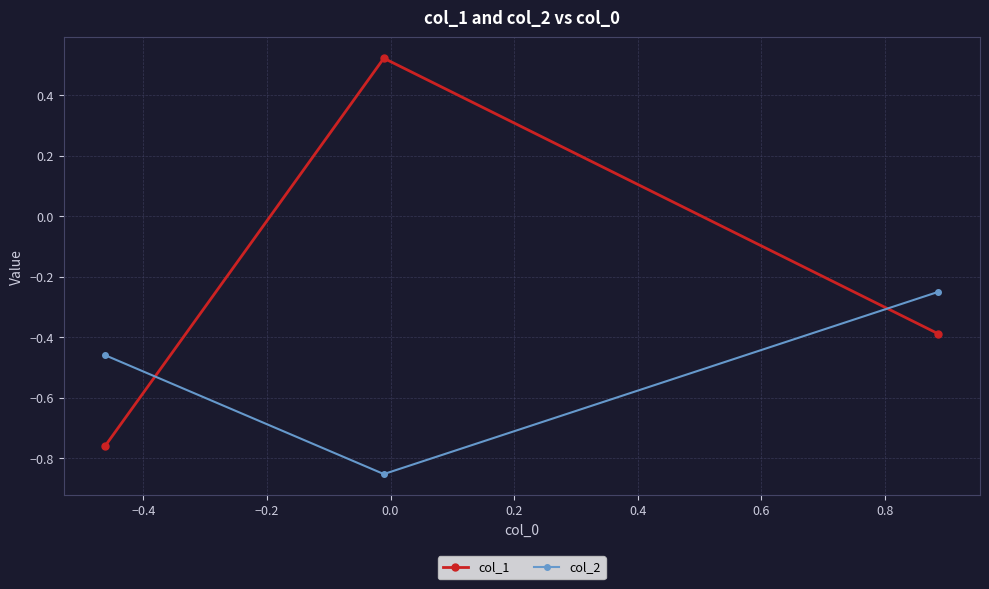

List the series in order of their overall mean, highest first.

col_1, col_2